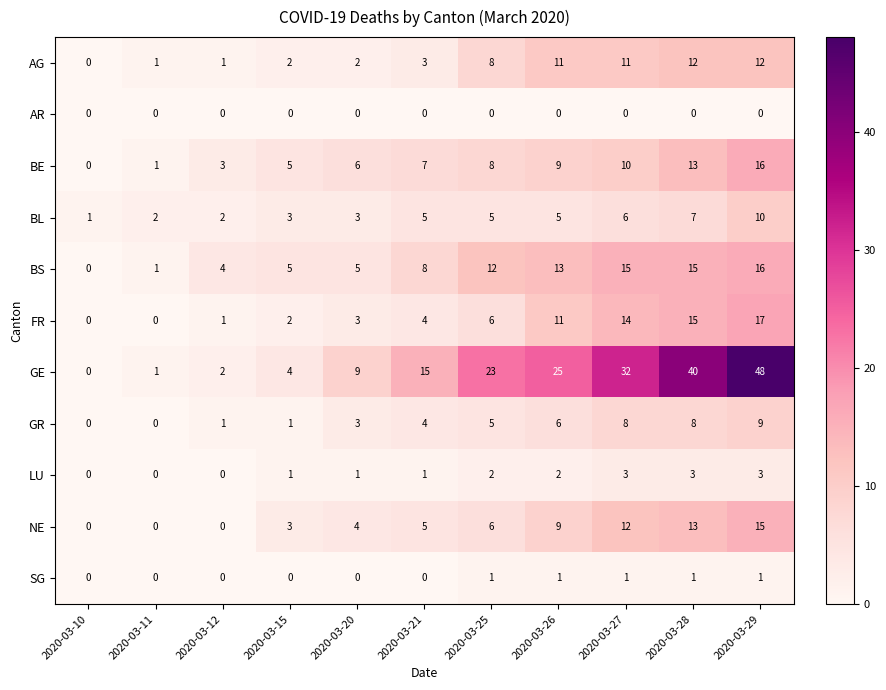

Is it true that BS equals 6 at 2020-03-26?

False